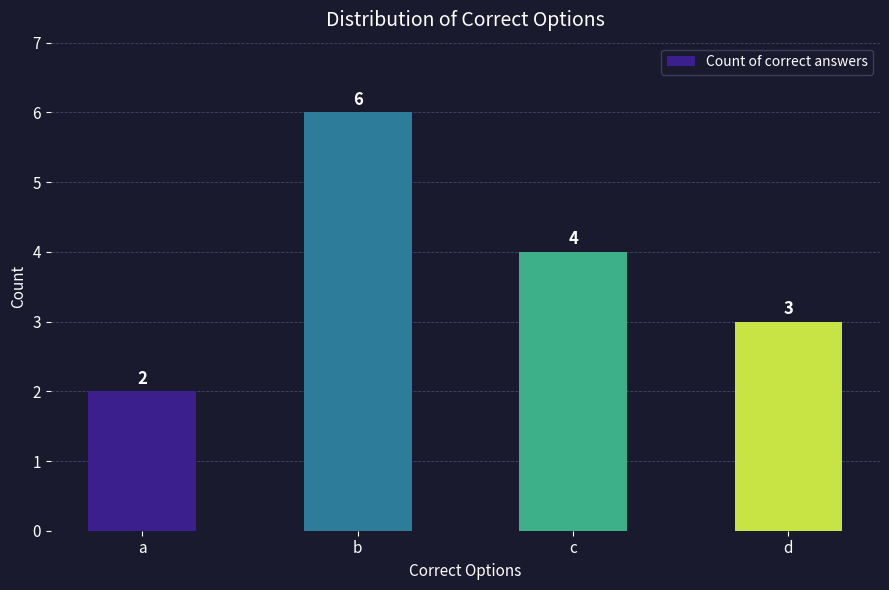

What is the value of the 3rd bar from the left?

4